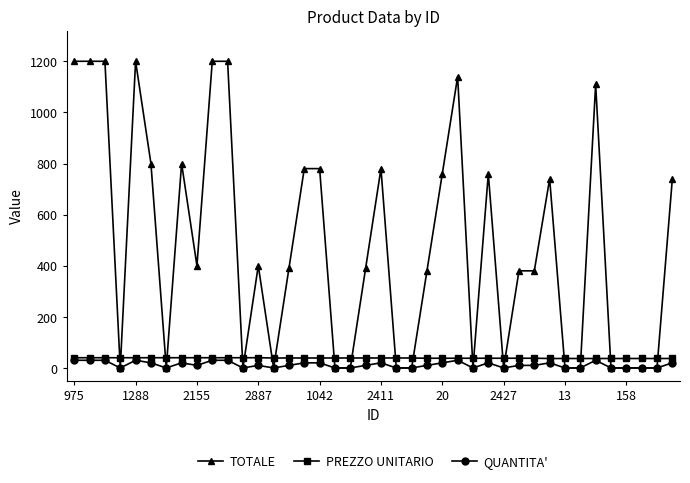

True or false: QUANTITA' has more than 0 interior local peaks.

True